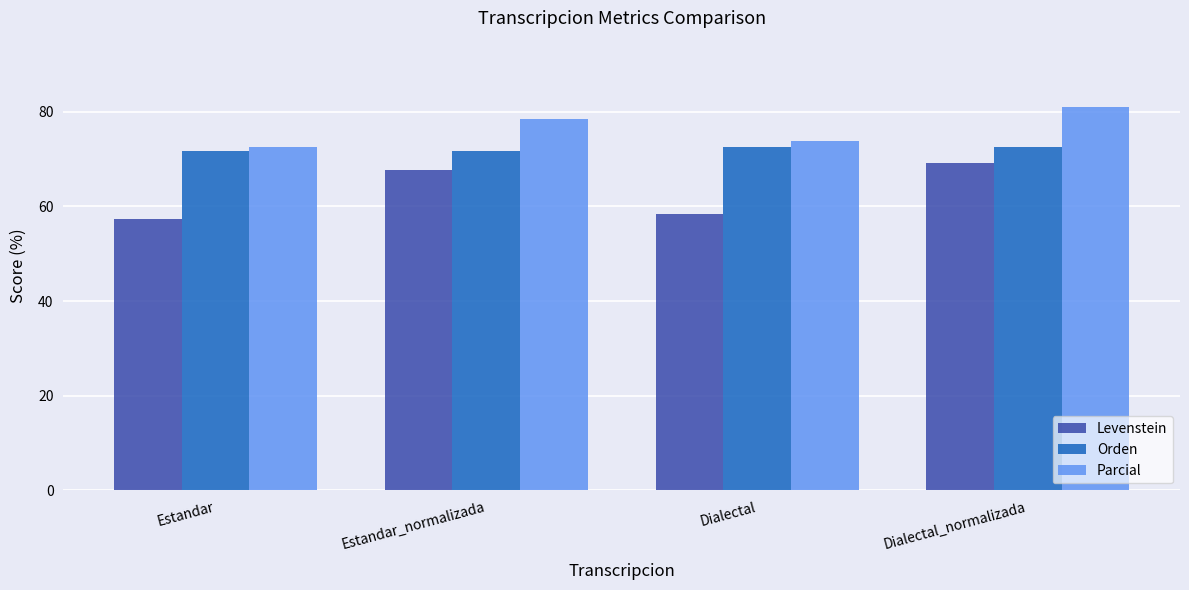

Which series changed the most between Dialectal and Dialectal_normalizada?

Levenstein